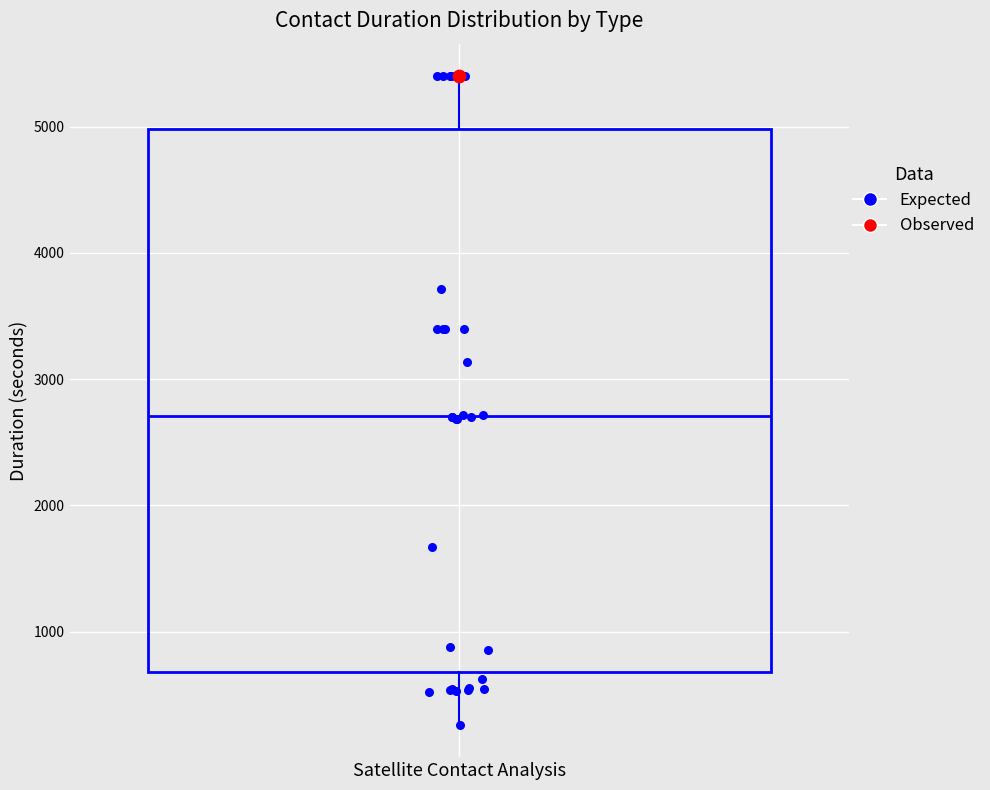

Where is the lower edge of the box for Satellite Contact Analysis on the y-axis? The values are not printed on the chart, so give them approximately, as read against the axis.

700